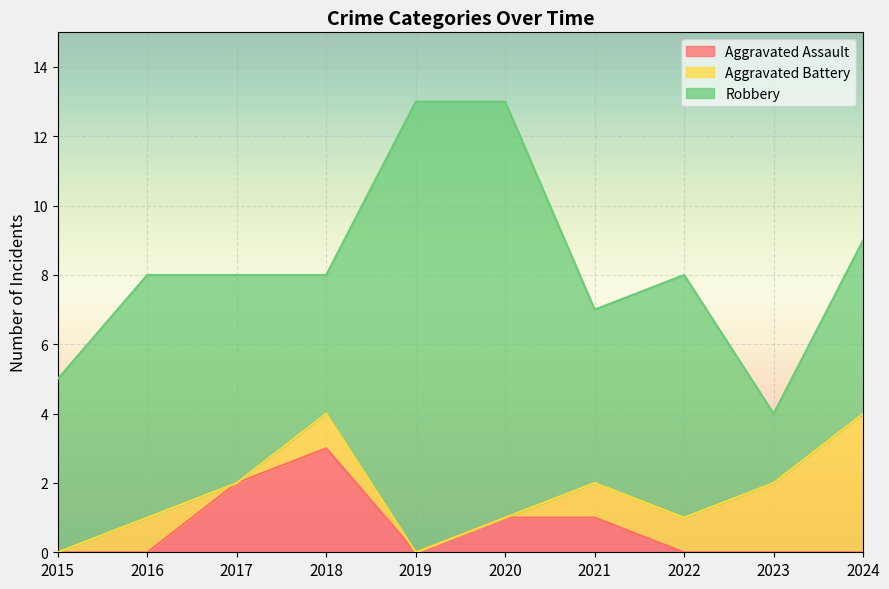

True or false: Aggravated Assault and Robbery intersect in this chart.

False